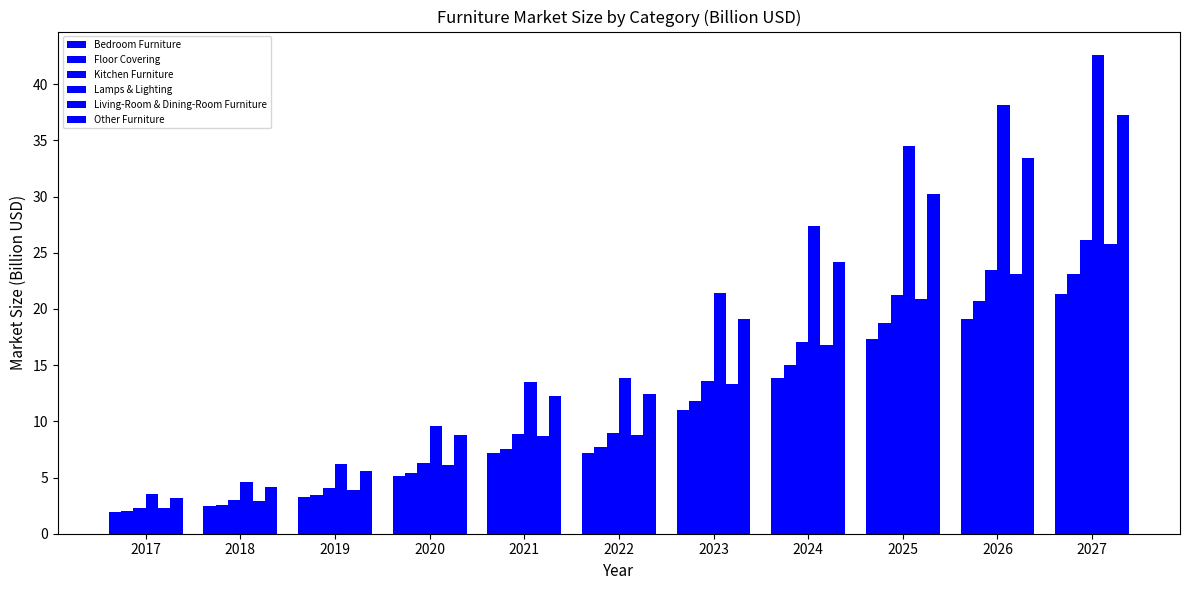

How many groups of bars are there?

11